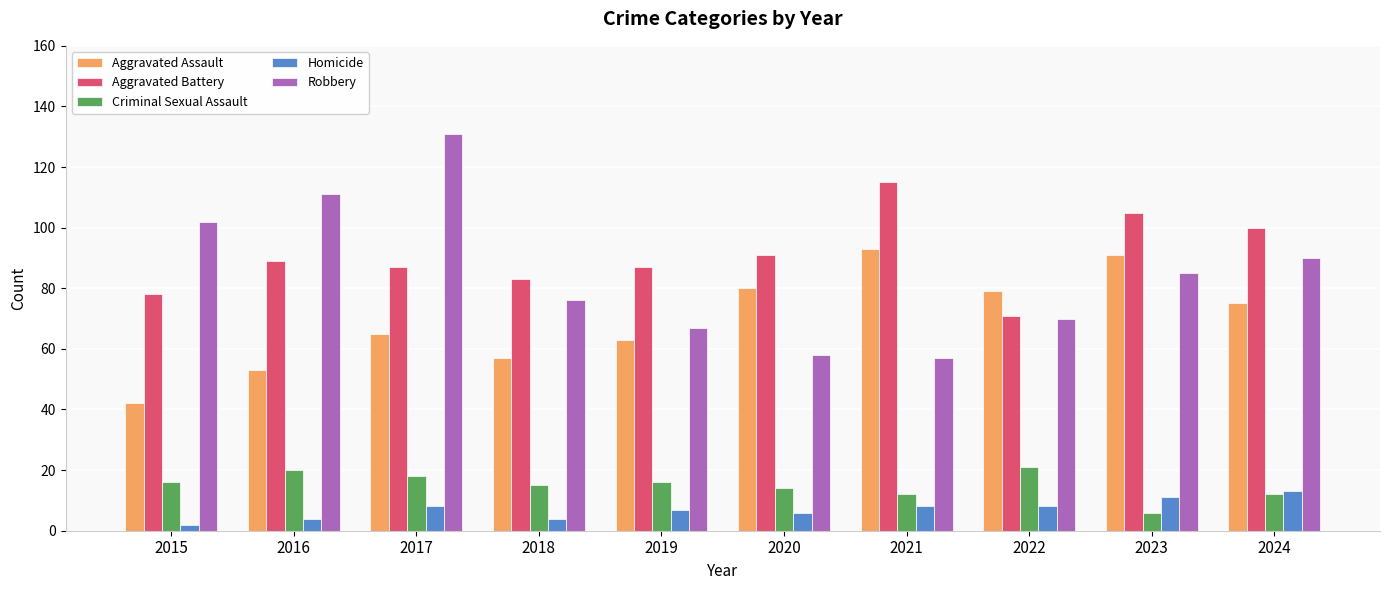

What is the minimum value for Aggravated Battery?

71